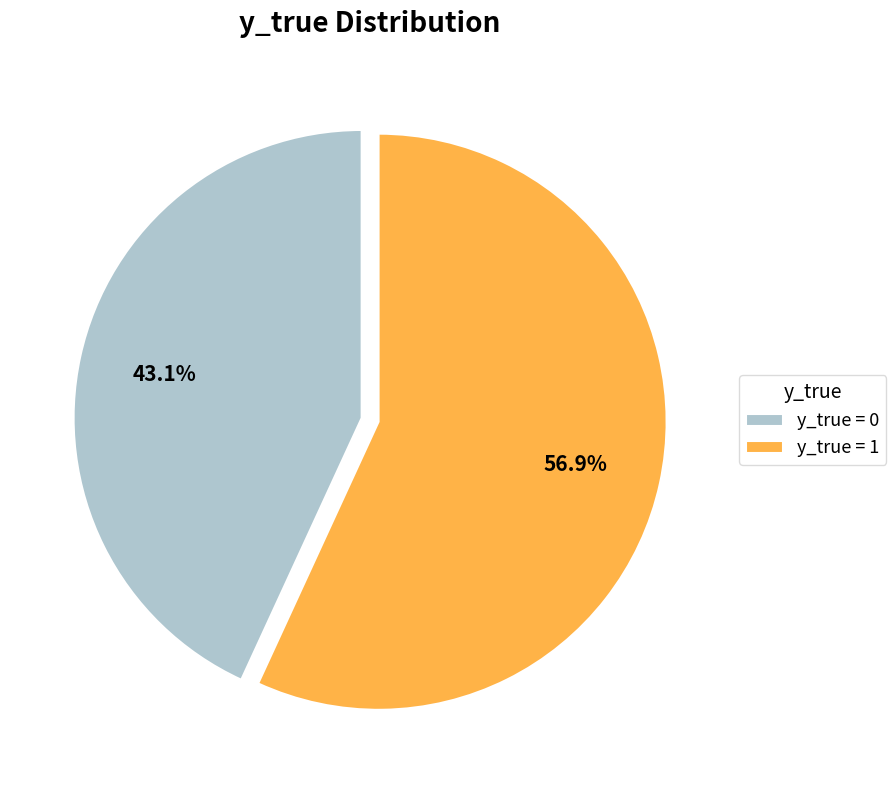

Which slice is the largest?

y_true = 1